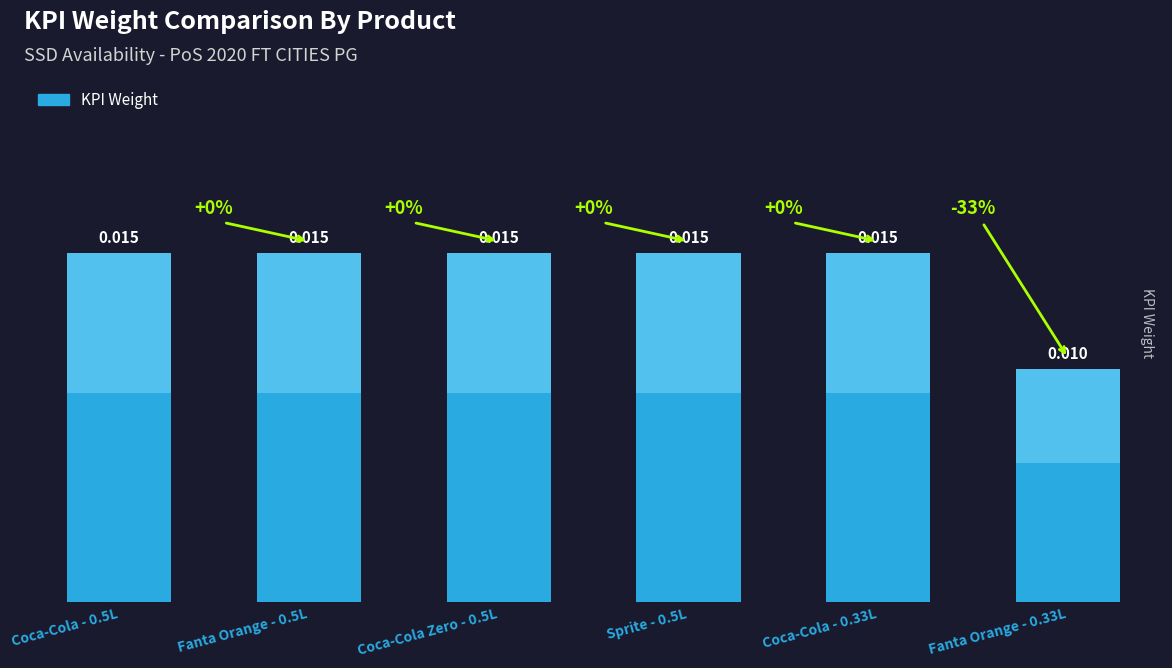

Count the values in the range 0 to 1.

6